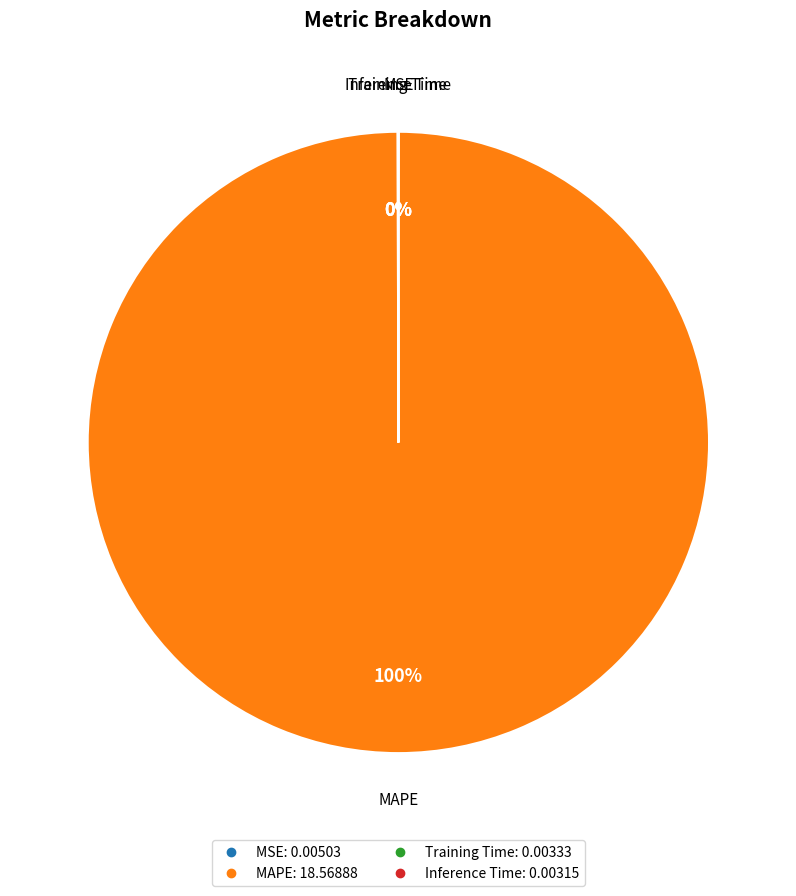

True or false: MAPE accounts for 88% of the total.

False